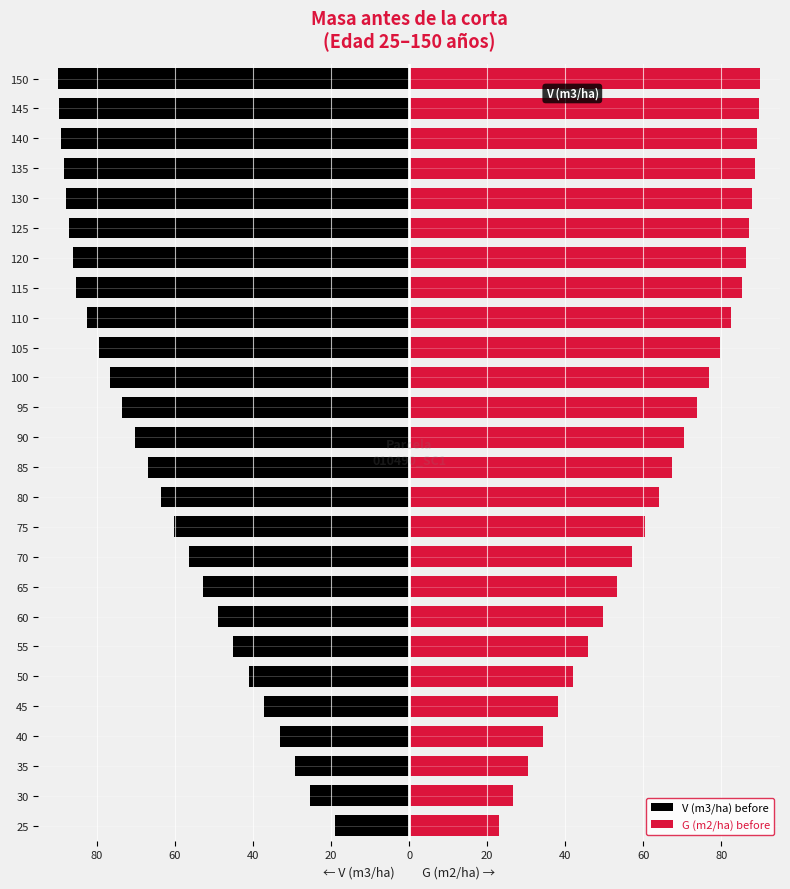

The V (m3/ha) before series shows -68.1 at 55. True or false?

False